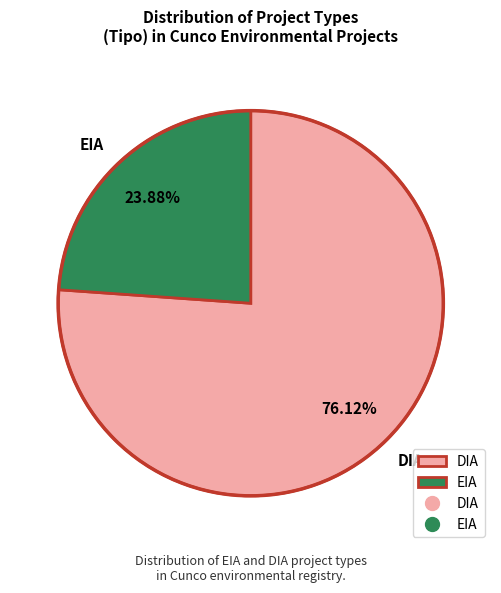

True or false: EIA accounts for 24% of the total.

True